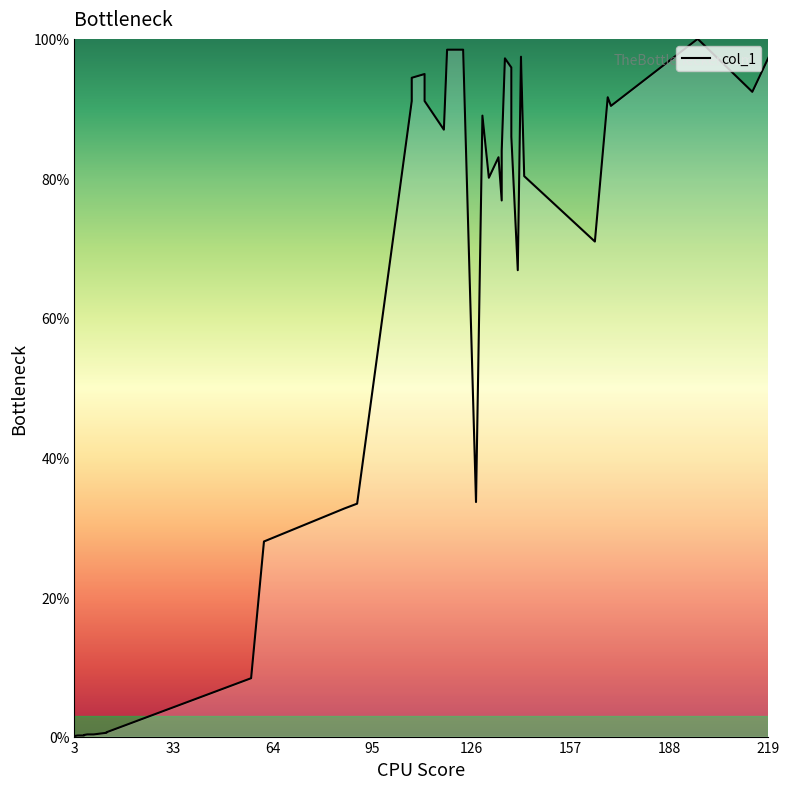

Reading right to left, extract all data points from this chart.

97.3	92.4	100.0	90.4	91.6	71.0	80.3	97.4	66.8	86.0	95.9	97.2	84.0	76.8	83.0	80.1	89.0	33.6	98.5	98.5	87.0	91.1	95.0	94.4	91.1	33.4	32.7	28.0	8.4	0.6	0.5	0.3	0.3	0.3	0.3	0.2	0.2	0.2	0.2	0.1